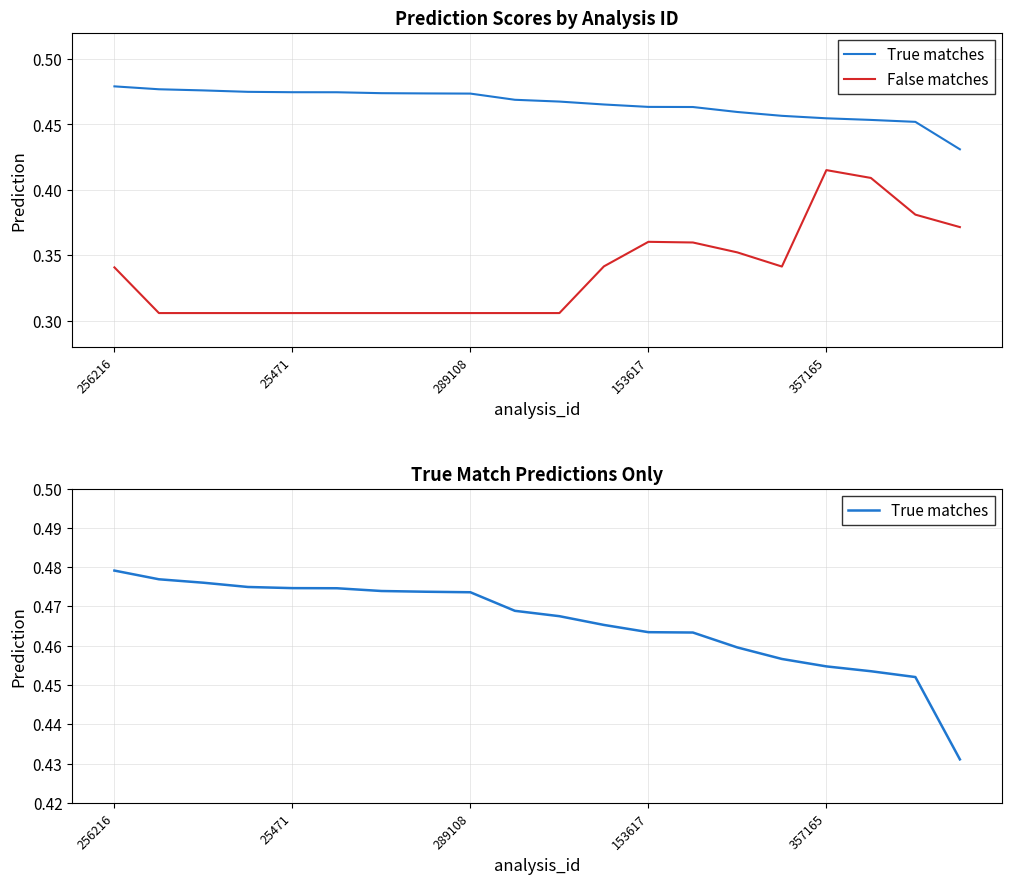

Which label corresponds to the largest value in the chart?

256216